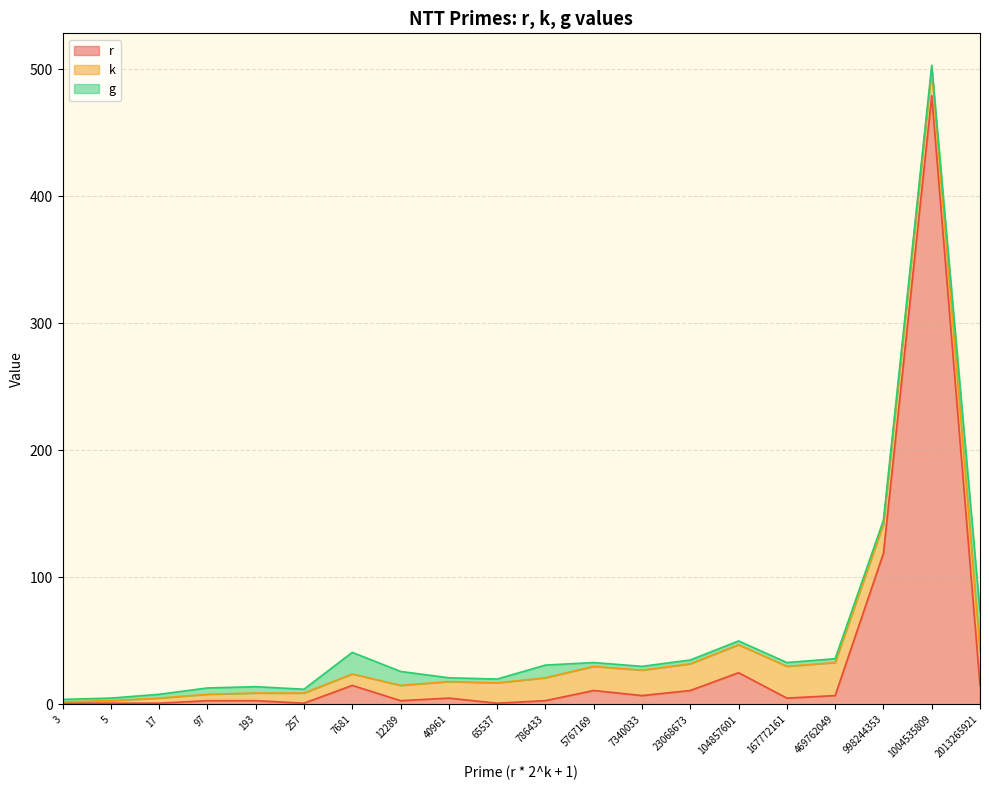

The value of r at 786433 is 3. True or false?

True